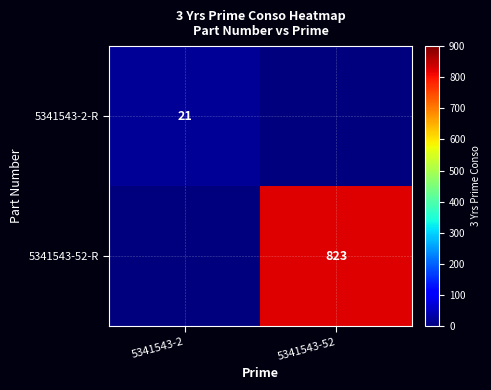

True or false: 5341543-2-R has a value of 21 at 5341543-2.

True